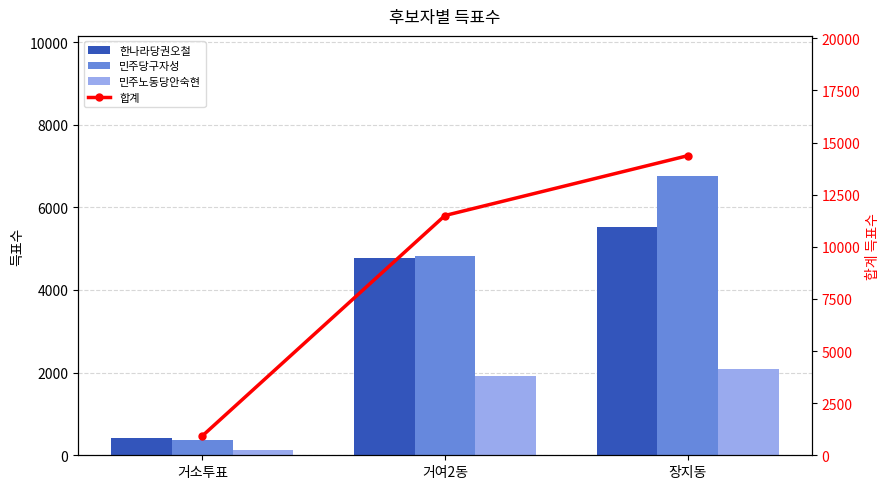

What is the maximum value for 한나라당권오철?

5525